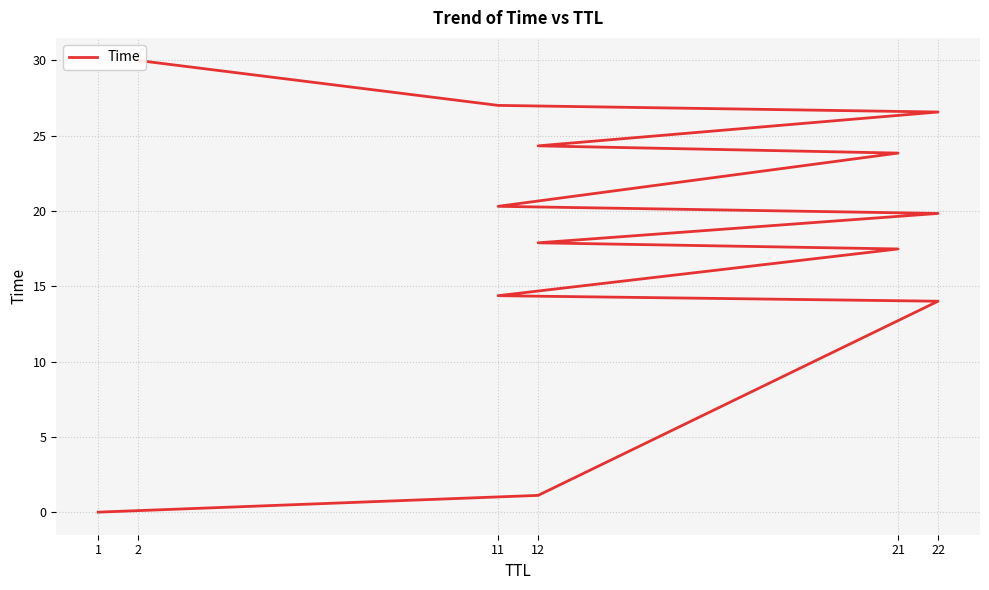

Does the chart display data point markers on the line(s)?

No